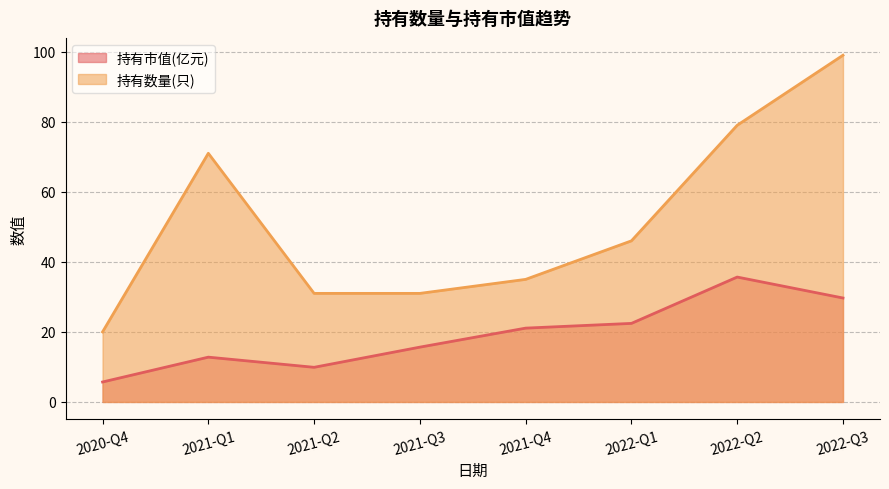

True or false: 持有市值(亿元) has more than 2 points higher than both neighbors.

False